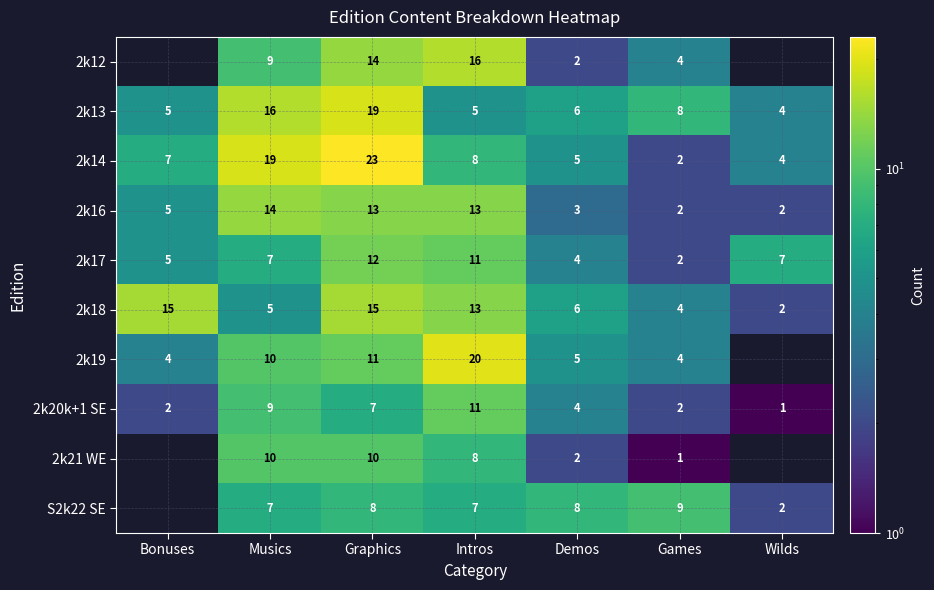

True or false: 2k14 has a value of 4 at Wilds.

True